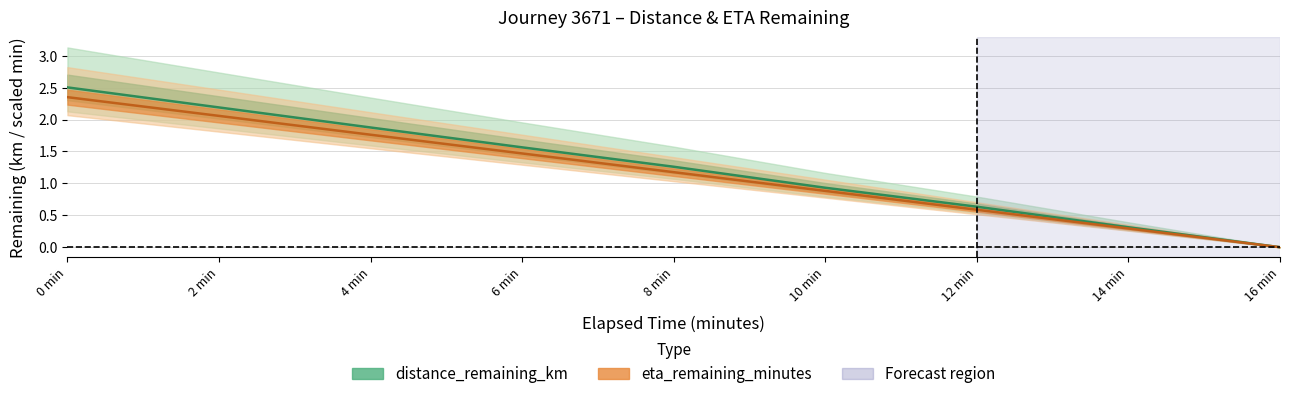

Reading left to right, list all the values displayed in this chart.

distance_remaining_km: 2.5	2.2	1.9	1.6	1.3	0.9	0.6	0.3	0.0
eta_remaining_minutes: 2.4	2.1	1.8	1.5	1.2	0.9	0.6	0.3	0.0